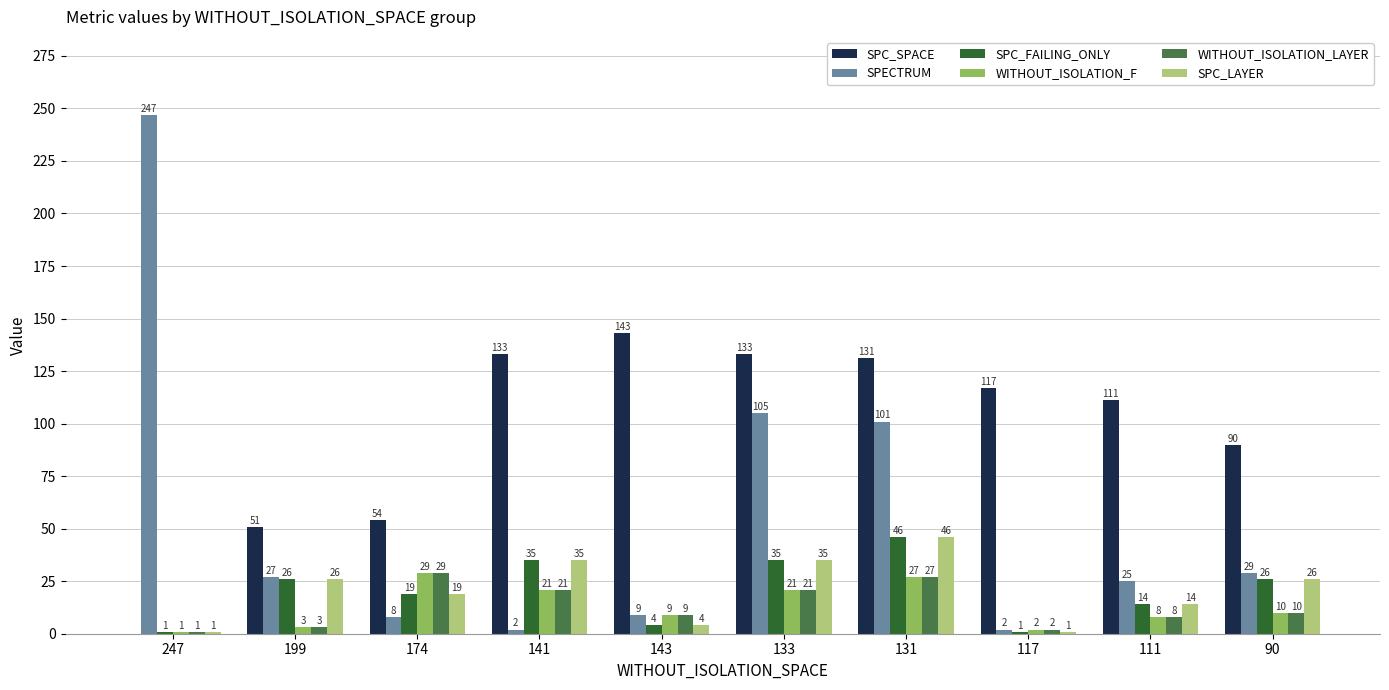

Reading left to right, transcribe all the data shown in this chart.

SPC_SPACE: 247=0	199=51	174=54	141=133	143=143	133=133	131=131	117=117	111=111	90=90
SPECTRUM: 247=247	199=27	174=8	141=2	143=9	133=105	131=101	117=2	111=25	90=29
SPC_FAILING_ONLY: 247=1	199=26	174=19	141=35	143=4	133=35	131=46	117=1	111=14	90=26
WITHOUT_ISOLATION_F: 247=1	199=3	174=29	141=21	143=9	133=21	131=27	117=2	111=8	90=10
WITHOUT_ISOLATION_LAYER: 247=1	199=3	174=29	141=21	143=9	133=21	131=27	117=2	111=8	90=10
SPC_LAYER: 247=1	199=26	174=19	141=35	143=4	133=35	131=46	117=1	111=14	90=26